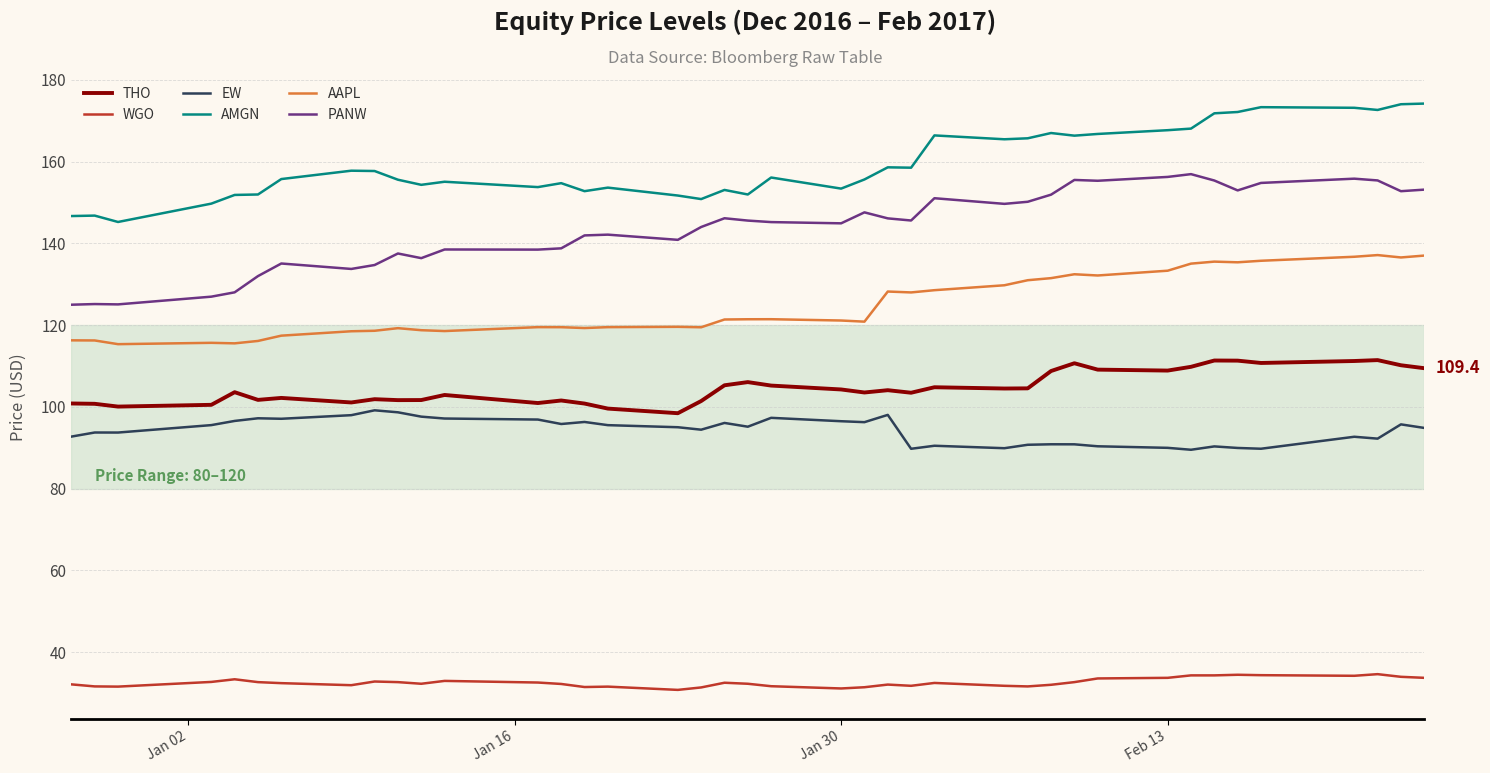

True or false: WGO and AAPL intersect in this chart.

False